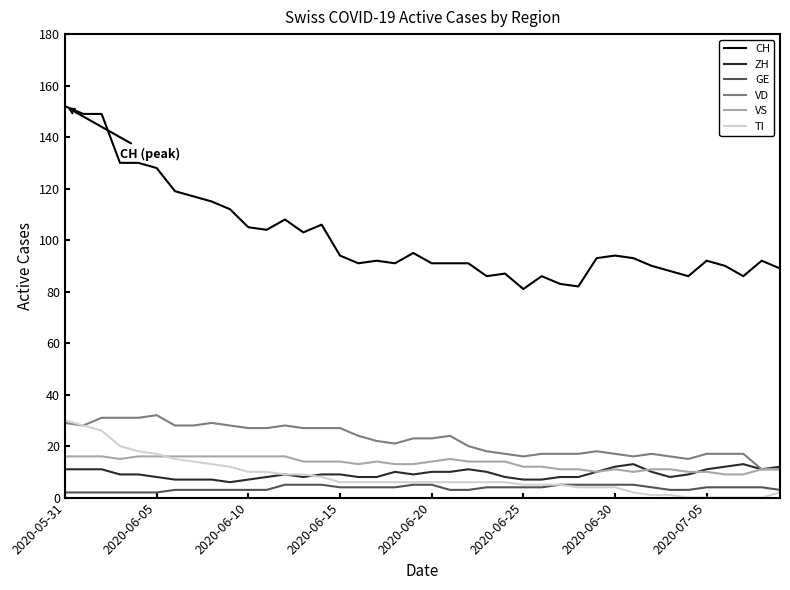

What is the maximum value for GE?

5